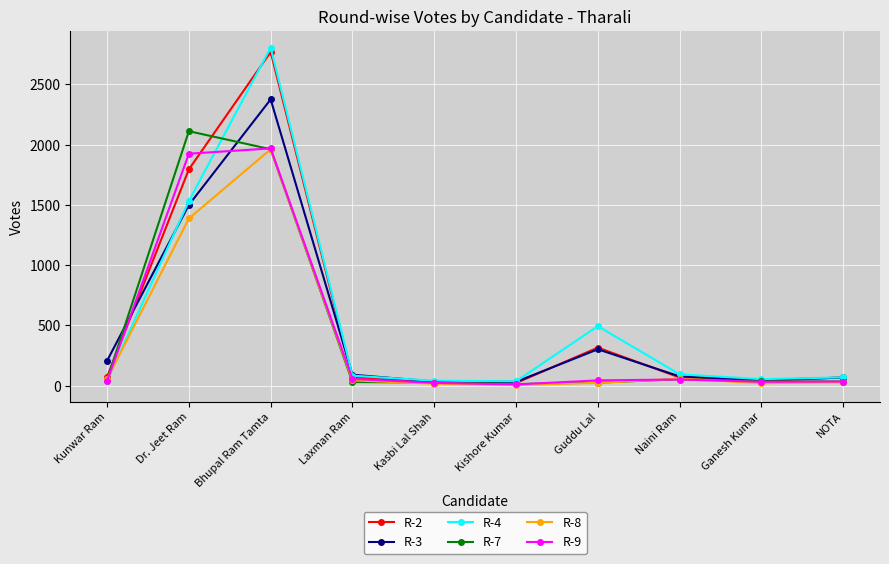

What is the difference between the maximum and minimum values in the R-8 series?

1956